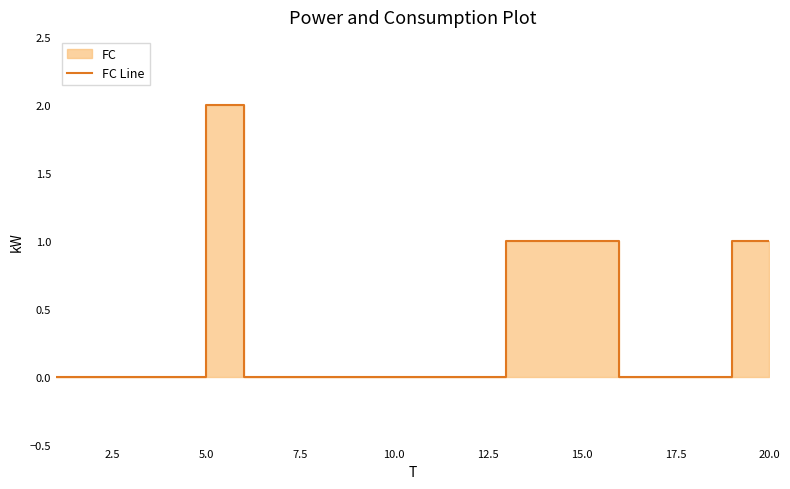

How many interior local peaks (higher than both neighbors) does the data have?

1